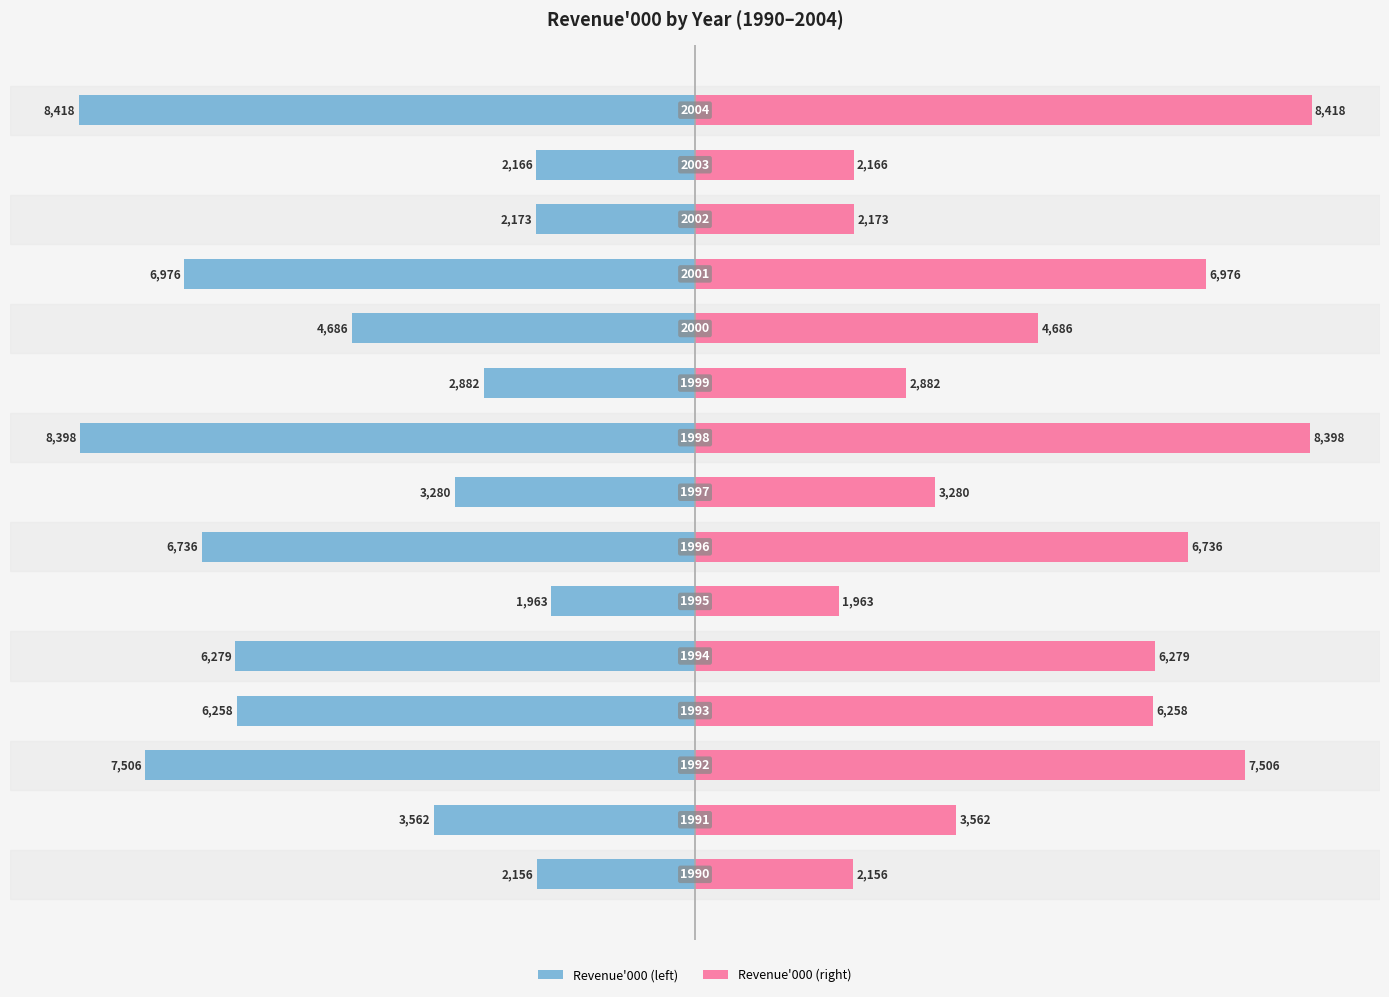

List the series in order of their overall mean, highest first.

Revenue'000 (right), Revenue'000 (left)